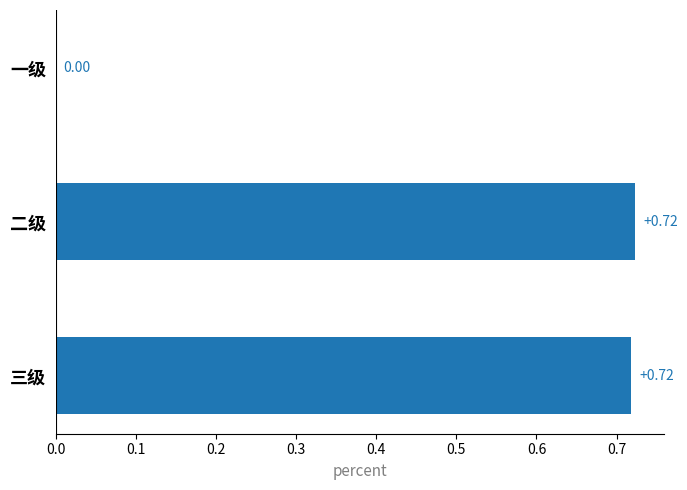

What is the sum of all values?

1.4